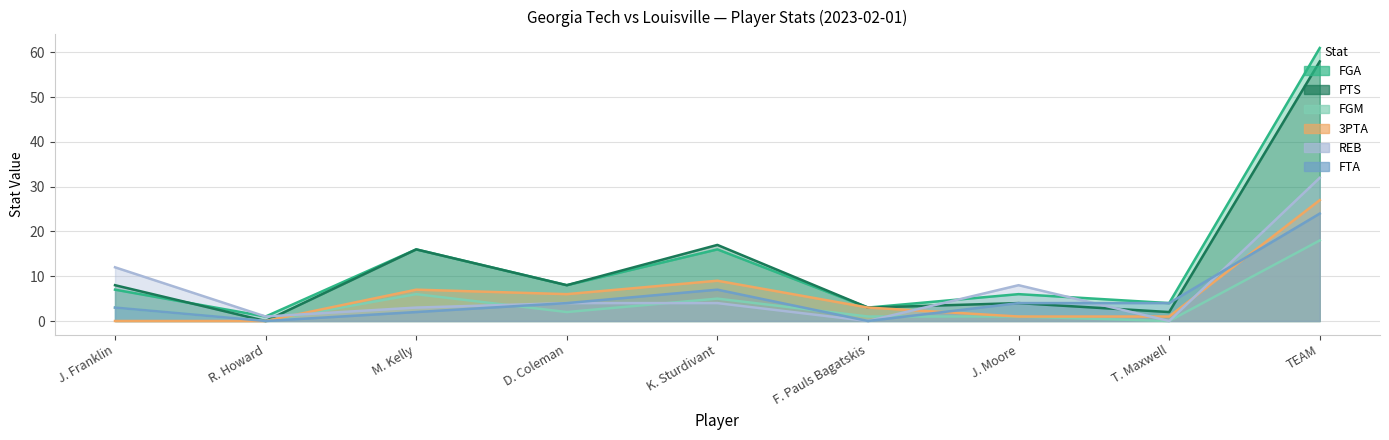

Which series has the largest total across all categories?

FGA